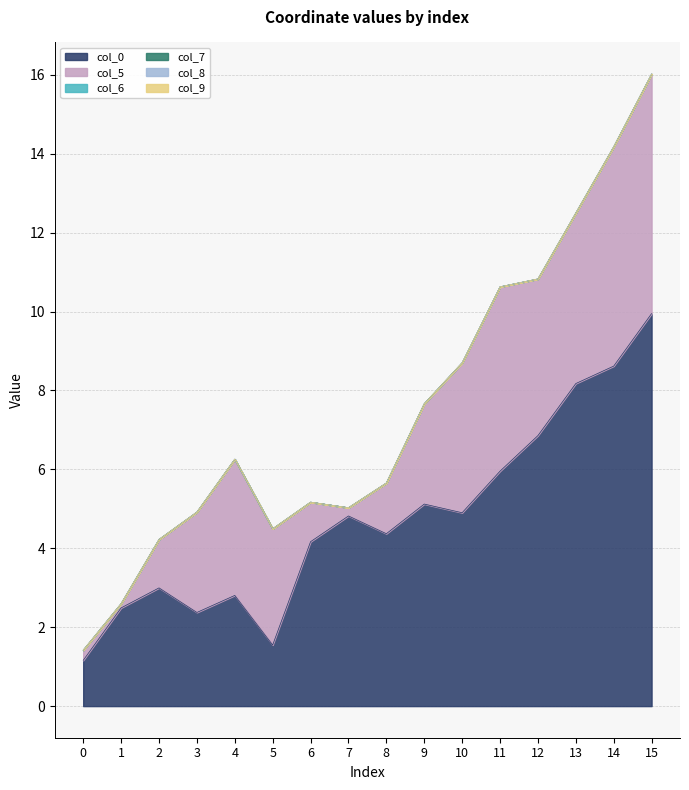

Where do col_5 and col_0 first cross each other?

2 and 3